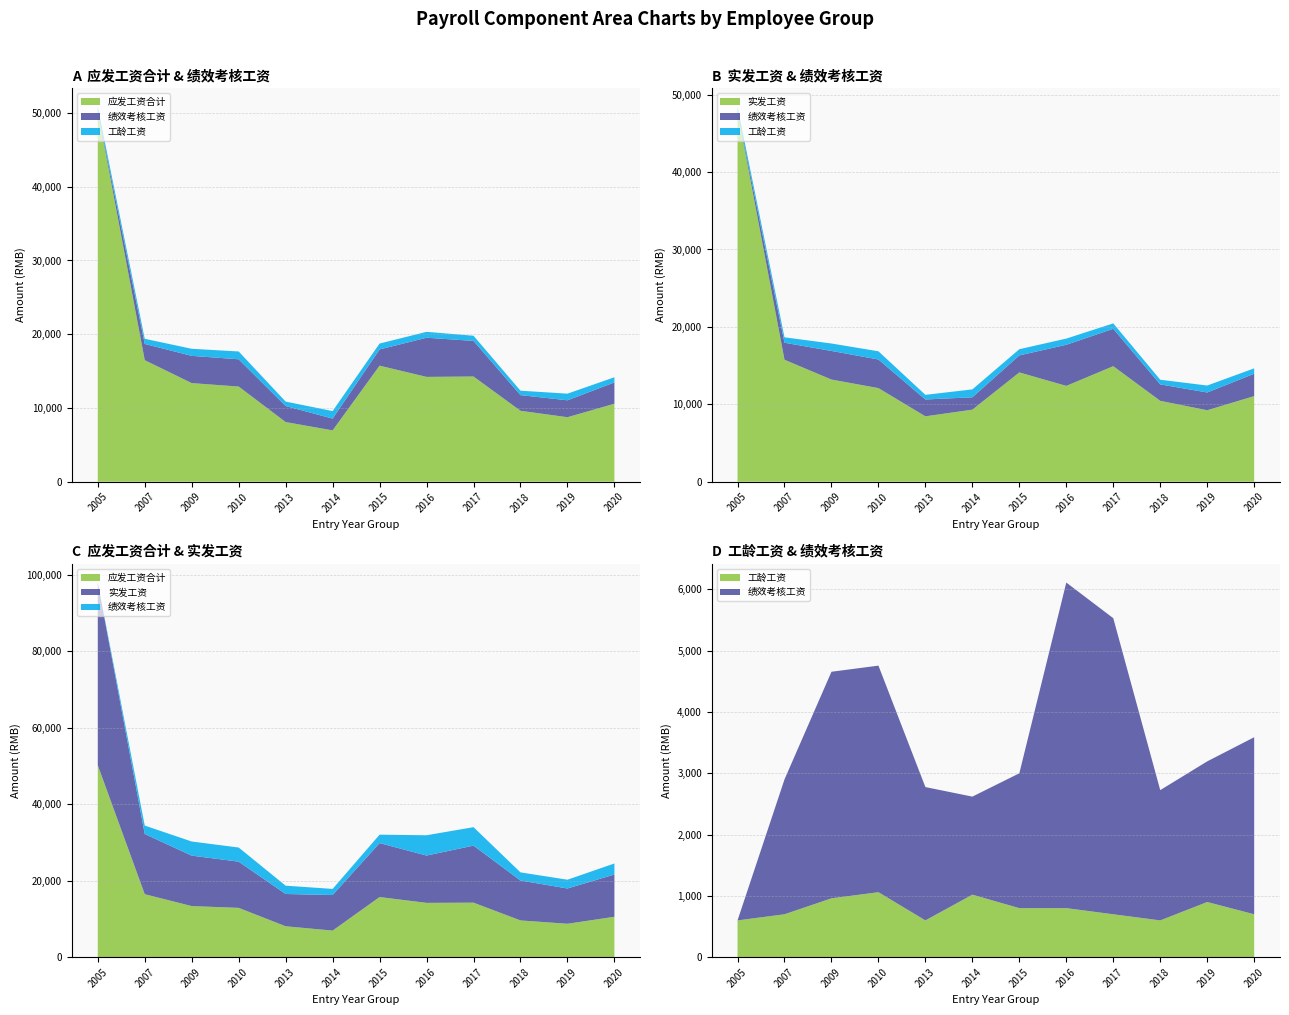

Reading right to left, what are all the values shown in this chart?

应发工资合计: 2020=10575.0	2019=8744.4	2018=9615.6	2017=14265.0	2016=14212.4	2015=15735.0	2014=6957.5	2013=8087.1	2010=12903.7	2009=13370.0	2007=16480.0	2005=50209.0
绩效考核工资: 2020=2888.0	2019=2294.0	2018=2125.0	2017=4830.0	2016=5311.0	2015=2200.0	2014=1599.0	2013=2175.0	2010=3696.0	2009=3696.0	2007=2200.0	2005=0.0
实发工资: 2020=11053.6	2019=9229.7	2018=10445.5	2017=14921.9	2016=12376.4	2015=14116.1	2014=9305.0	2013=8444.3	2010=12089.7	2009=13195.9	2007=15752.8	2005=47799.2
工龄工资: 2020=700.0	2019=900.0	2018=600.0	2017=700.0	2016=800.0	2015=800.0	2014=1020.0	2013=600.0	2010=1060.0	2009=960.0	2007=700.0	2005=600.0